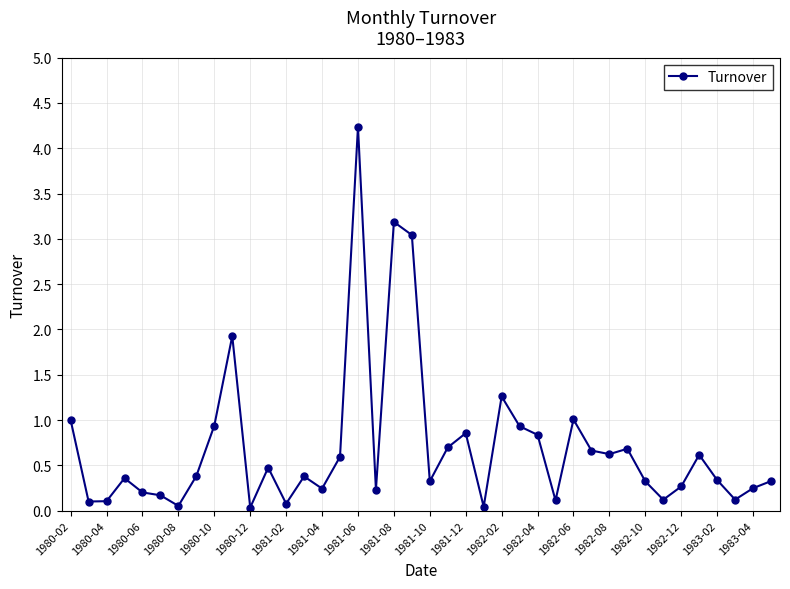

What is the difference between the maximum and second lowest values?

4.2